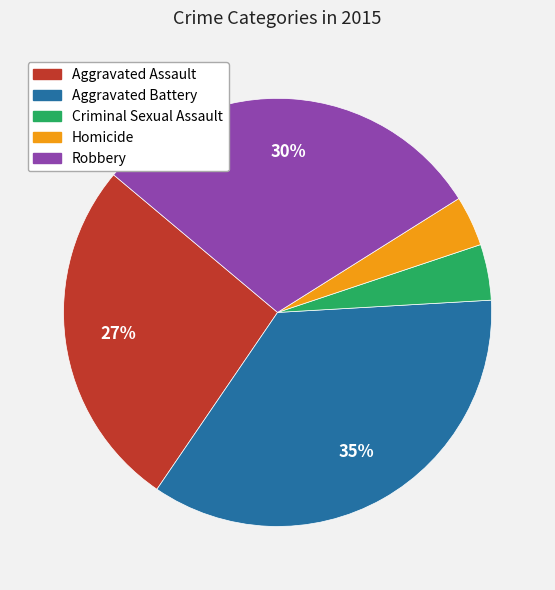

To the nearest percent, what portion does Aggravated Assault represent?

27%